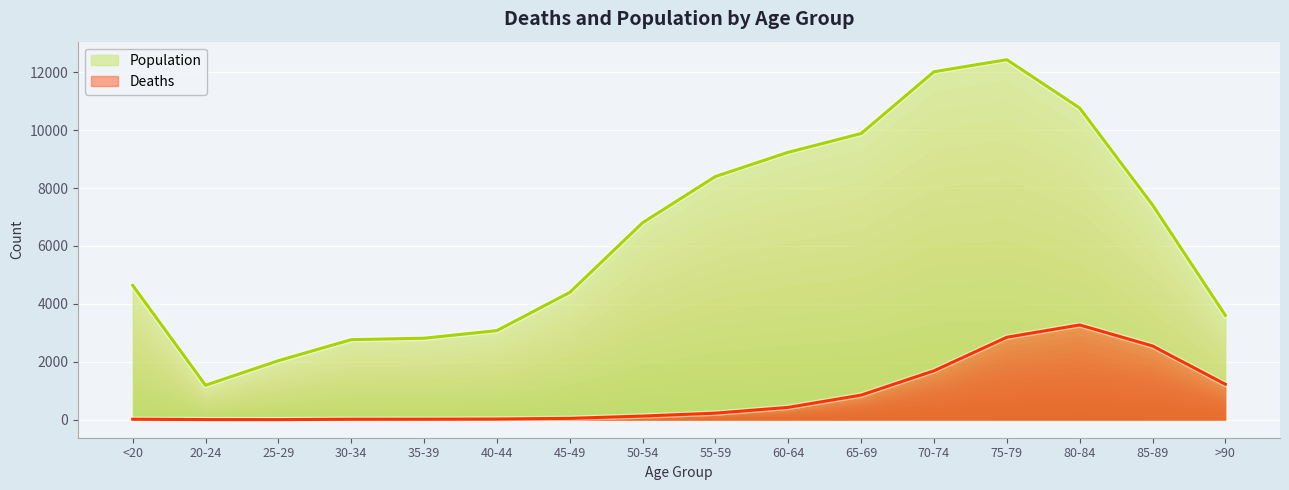

What is the total value across all series at 75-79?

15282